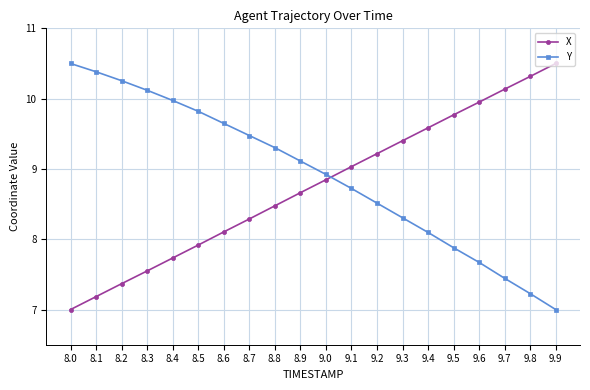

At how many categories does at least one series exceed 9?

19